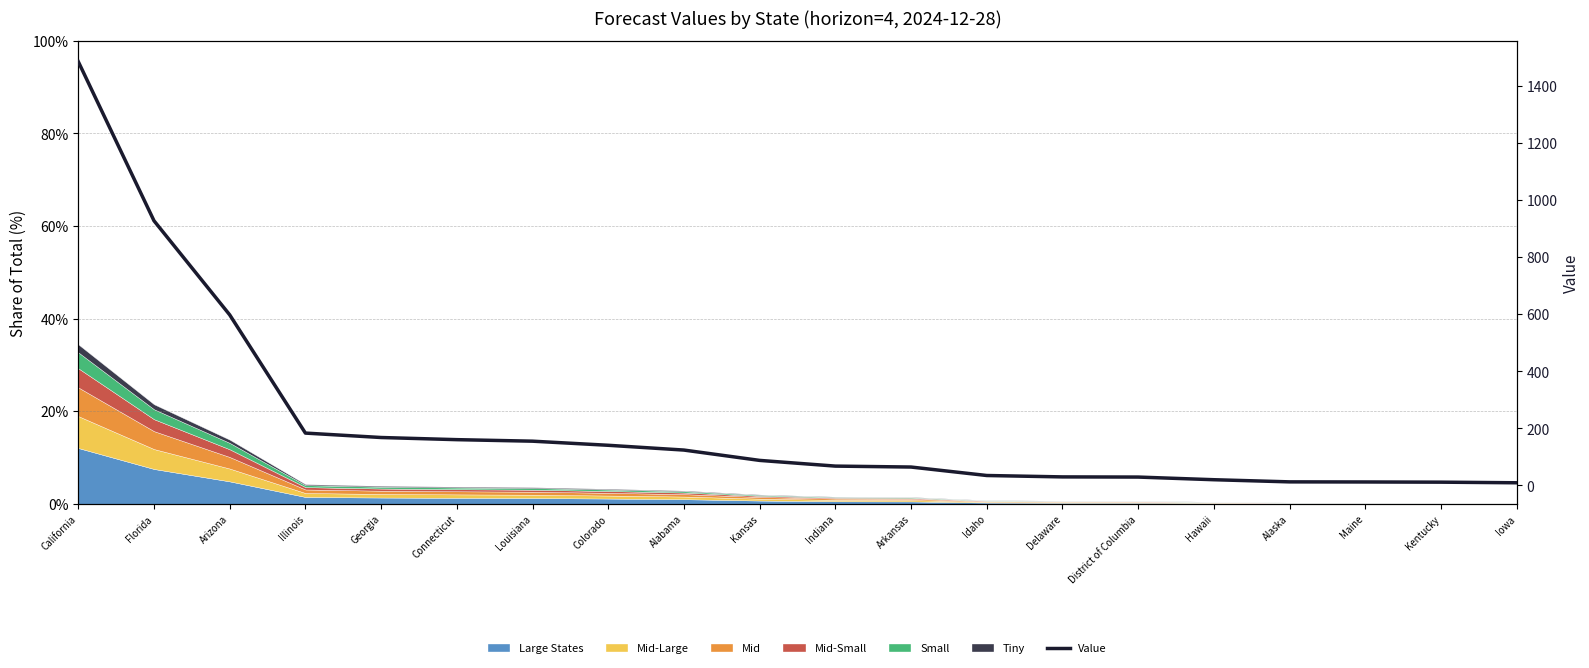

What is the change in value from Louisiana to Arkansas?

-90.6